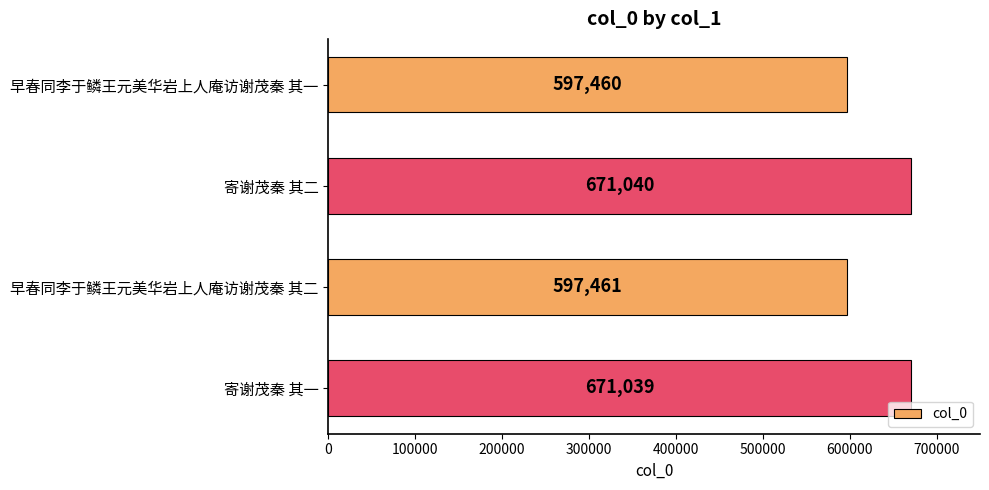

What is the ratio of the value at 寄谢茂秦 其二 to the value at 早春同李于鳞王元美华岩上人庵访谢茂秦 其一?

1.1